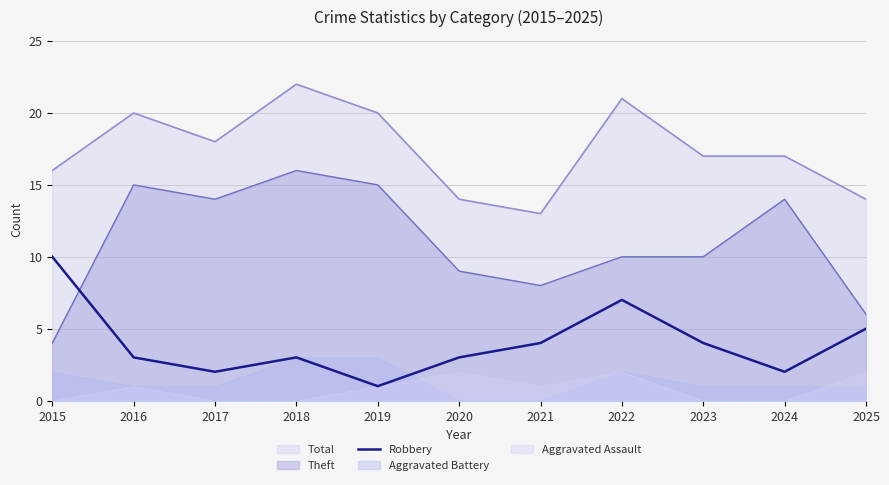

Between 2016 and 2020, which is larger?

2016